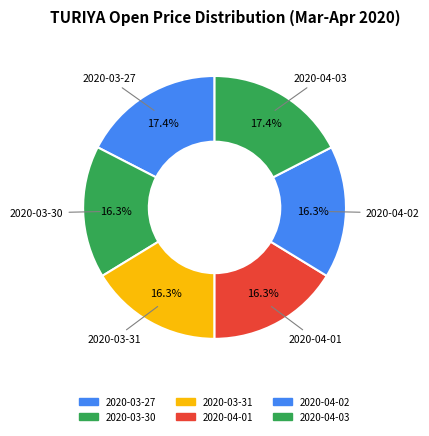

How much of the chart is everything except 2020-03-27?

82.6%